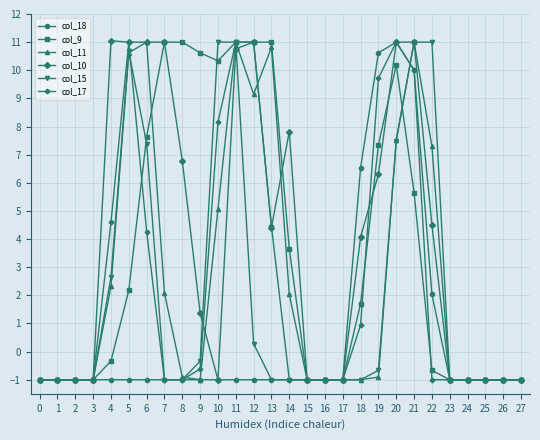

The col_18 series shows -1.7 at 15. True or false?

False